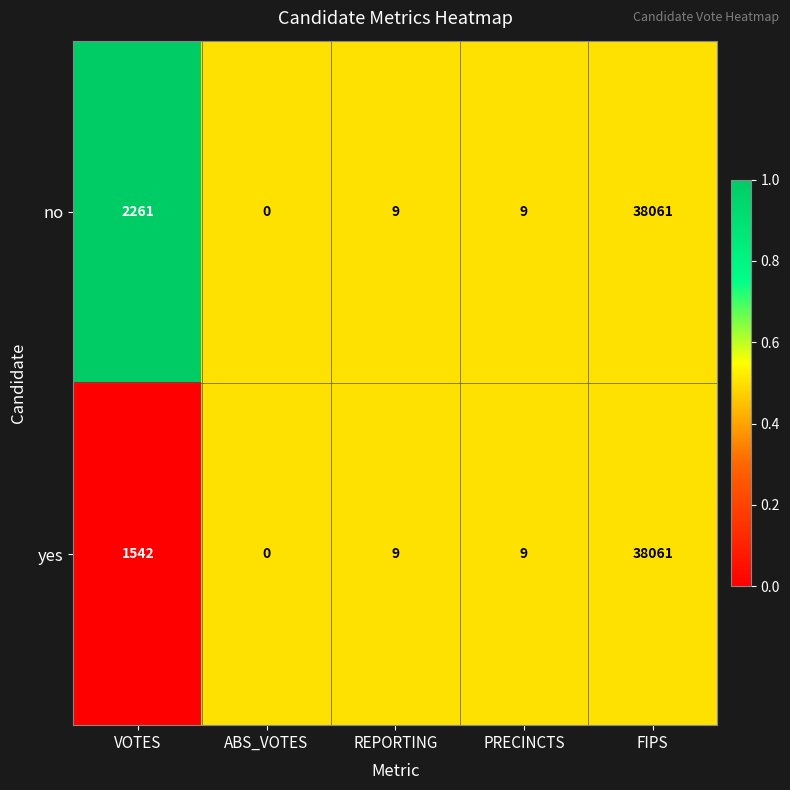

Where does the yes series first go above 9?

VOTES